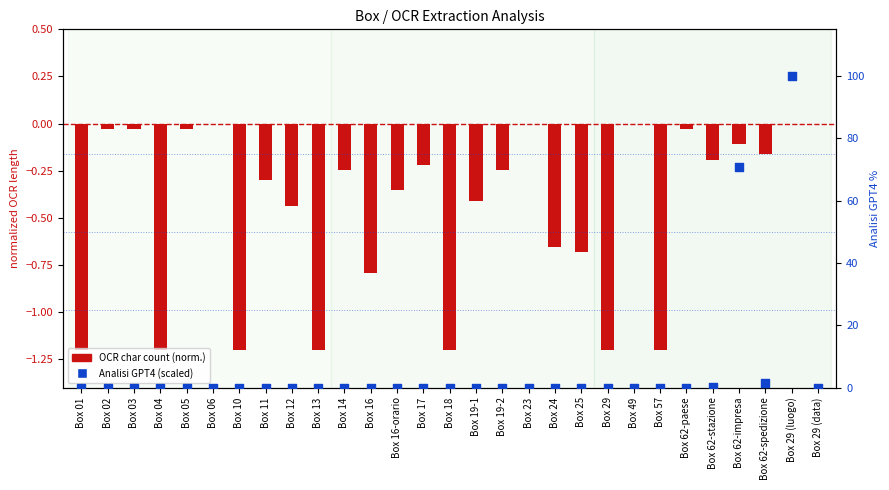

What is the total value across all series at Box 18?

-1.2